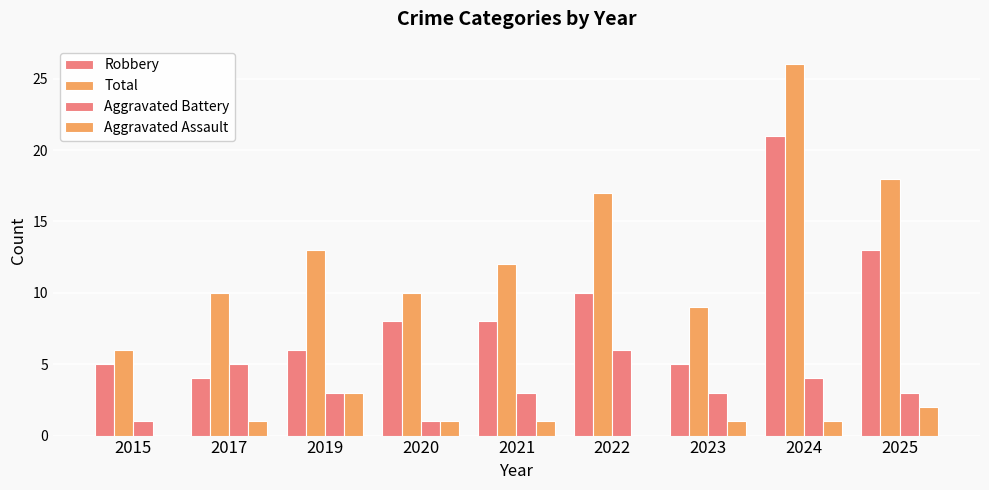

The value of Robbery at 2023 is 3. True or false?

False